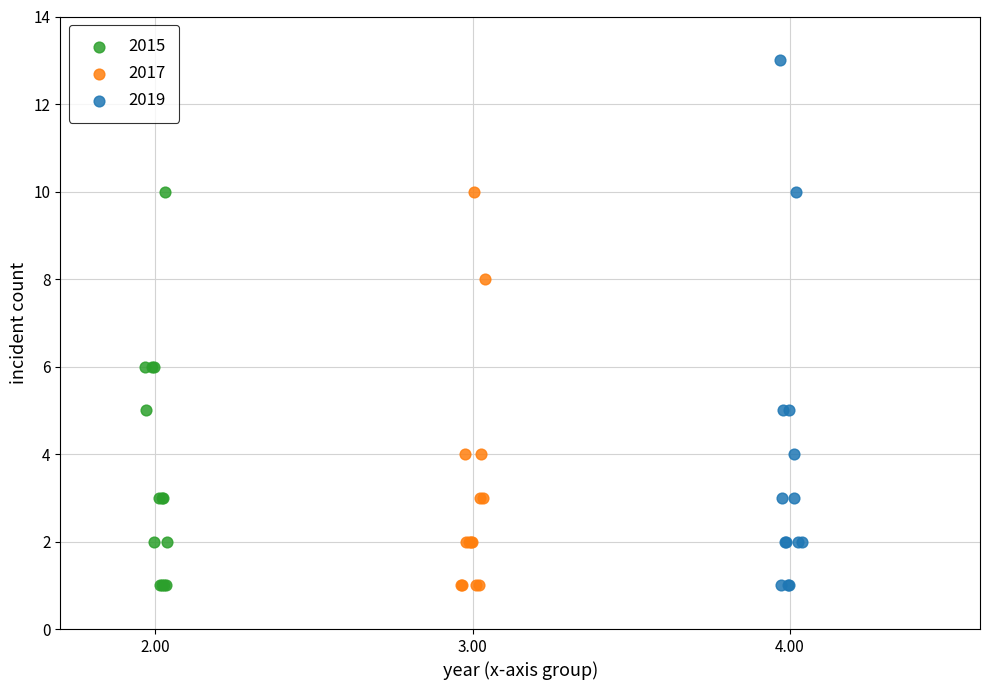

Which series reaches the maximum Y coordinate?

2019